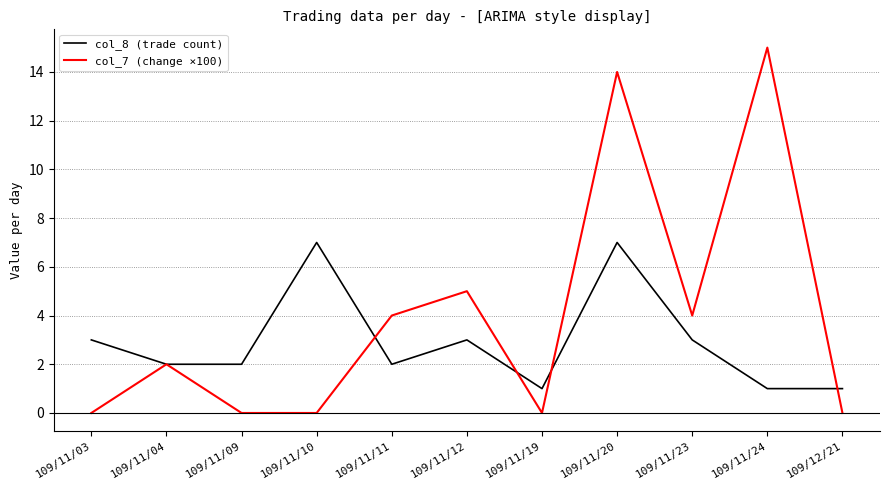

The col_7 (change ×100) series shows 14.0 at 109/11/20. True or false?

True